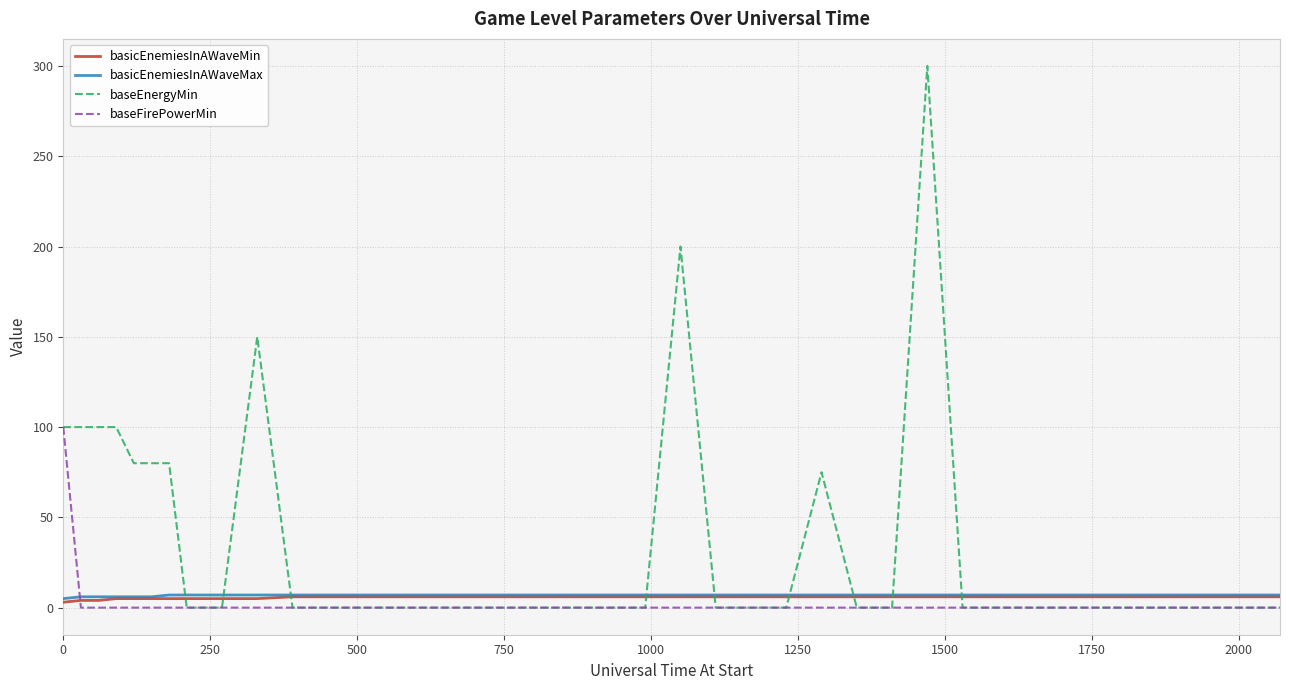

Is this an area chart (filled region under the line)?

No